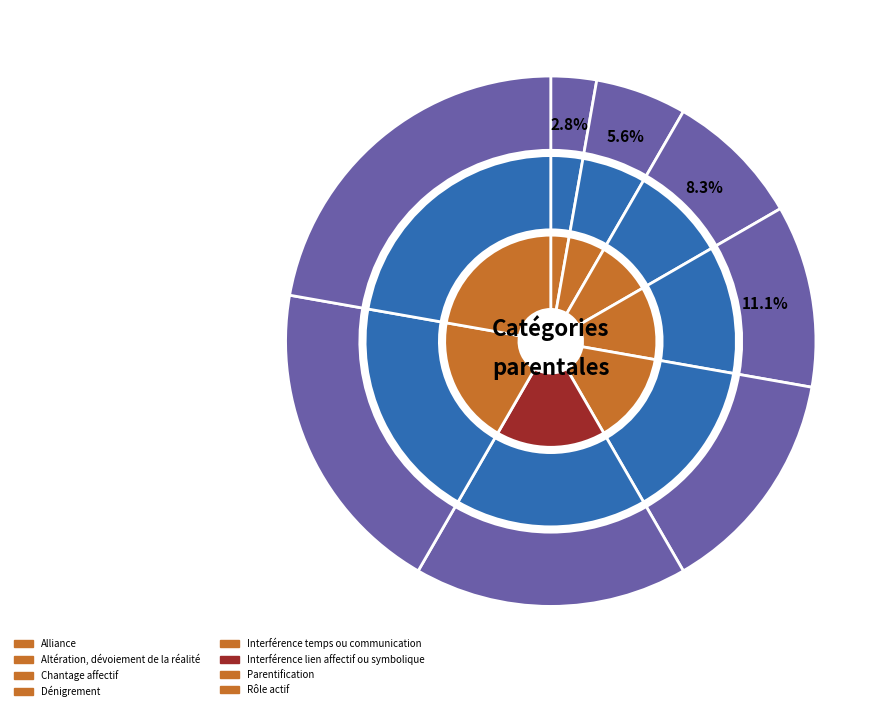

To the nearest percent, what is the difference between the largest and smallest slice percentages?

19%